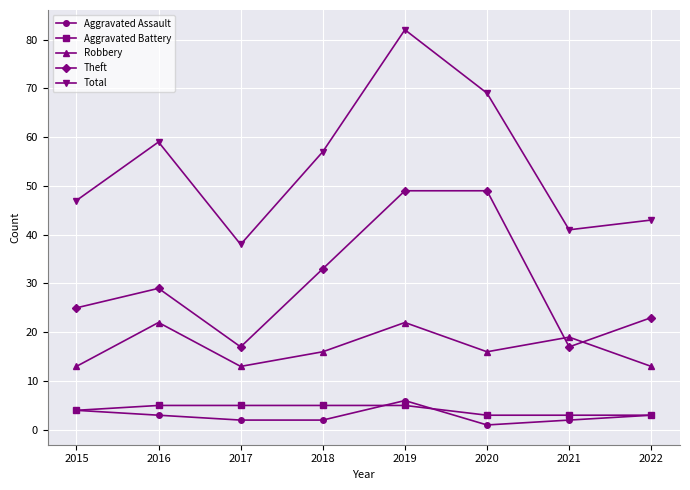

Reading left to right, extract all data points from this chart.

Aggravated Assault: 2015=4	2016=3	2017=2	2018=2	2019=6	2020=1	2021=2	2022=3
Aggravated Battery: 2015=4	2016=5	2017=5	2018=5	2019=5	2020=3	2021=3	2022=3
Robbery: 2015=13	2016=22	2017=13	2018=16	2019=22	2020=16	2021=19	2022=13
Theft: 2015=25	2016=29	2017=17	2018=33	2019=49	2020=49	2021=17	2022=23
Total: 2015=47	2016=59	2017=38	2018=57	2019=82	2020=69	2021=41	2022=43